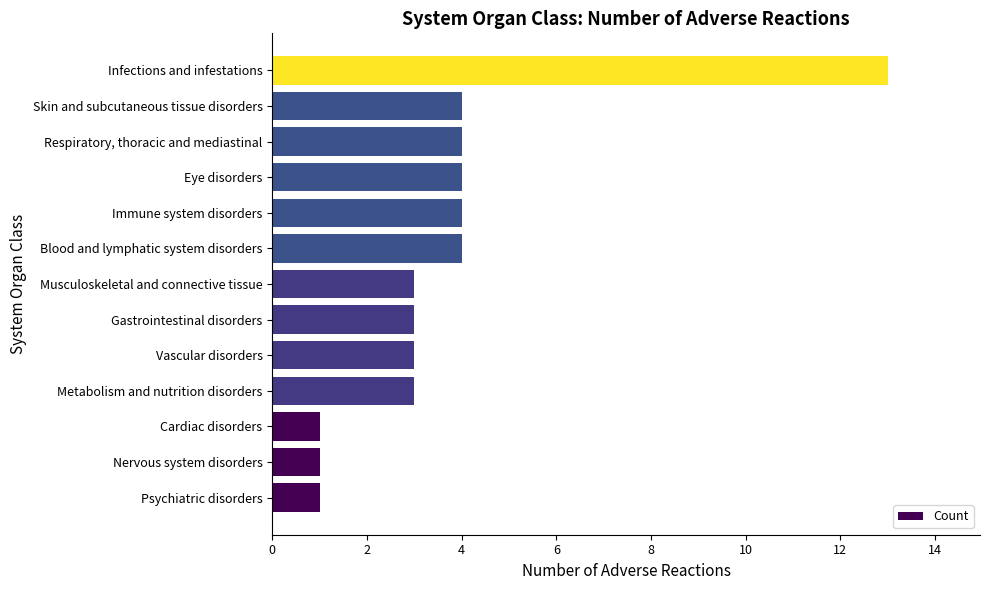

What is the difference between the second highest and second lowest values?

3